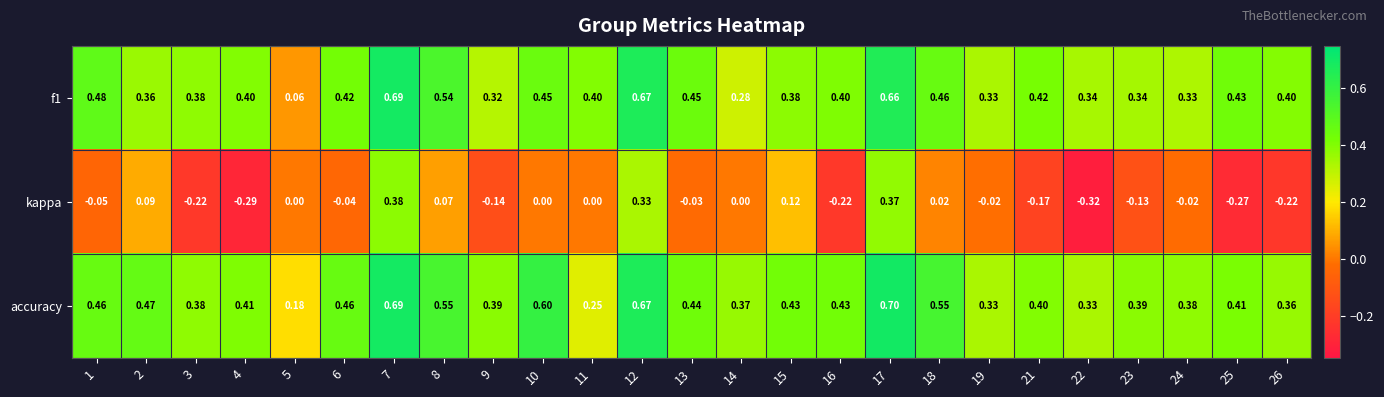

Between 12 and 25, which series saw the biggest shift?

kappa